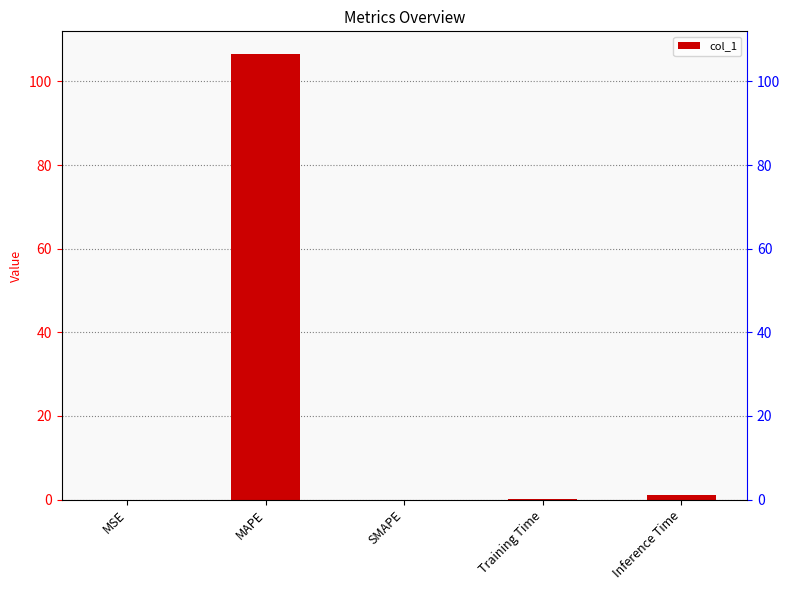

List the labels in order of value, smallest first.

SMAPE, MSE, Training Time, Inference Time, MAPE